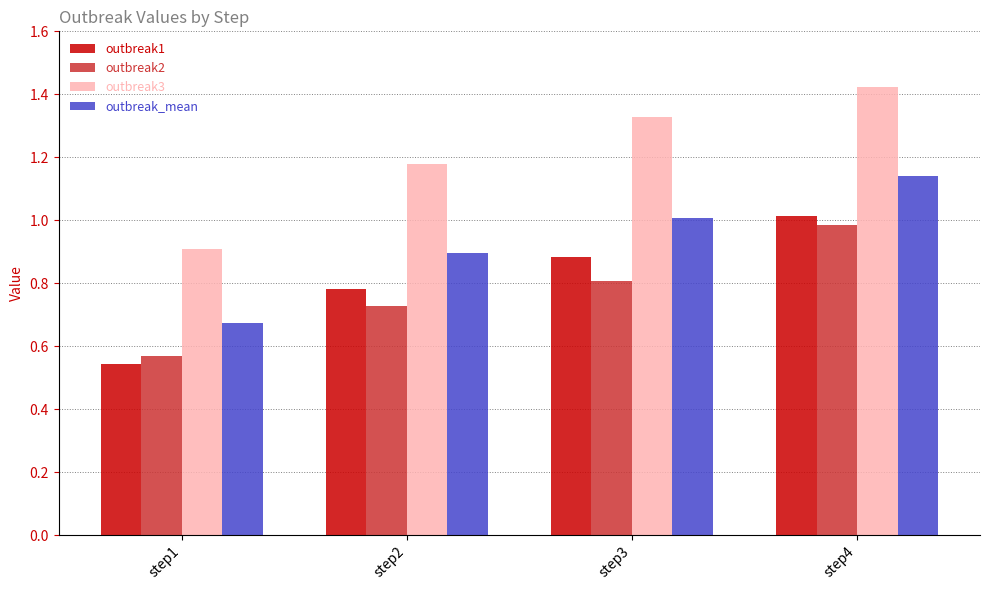

How many categories are shown in the chart?

4